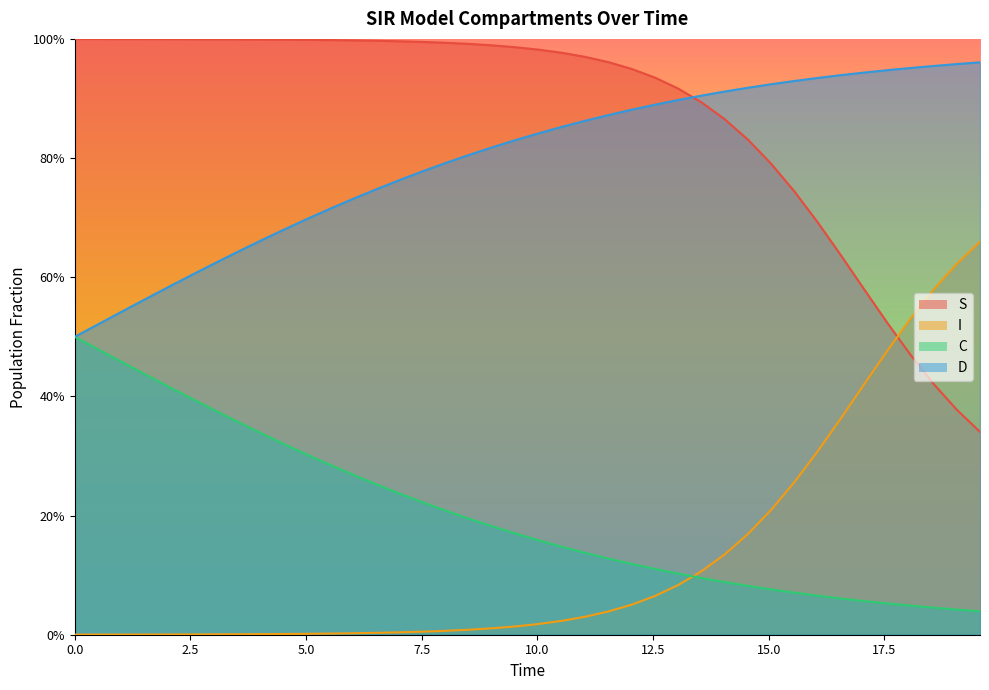

How many series are shown in this chart?

4